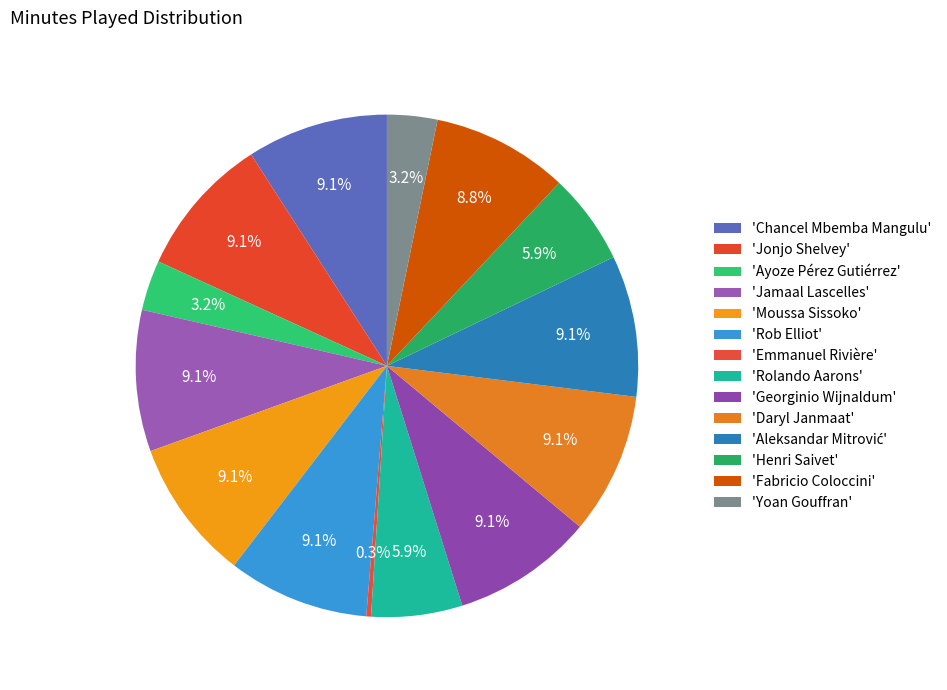

Count the number of slices in the pie.

14